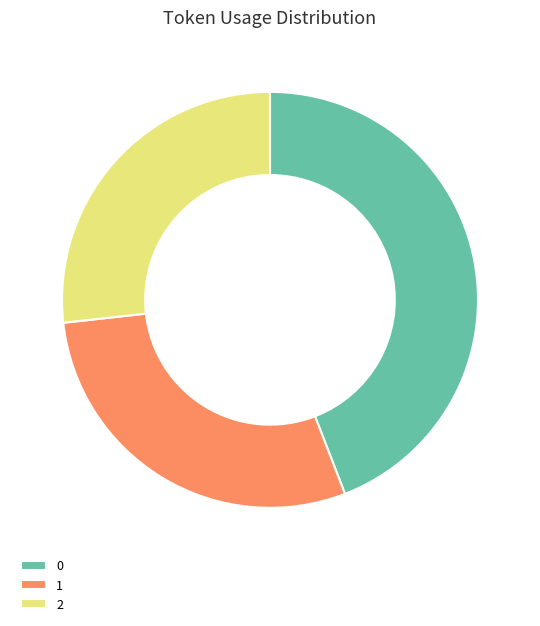

Does 1 represent more than half of the total?

No